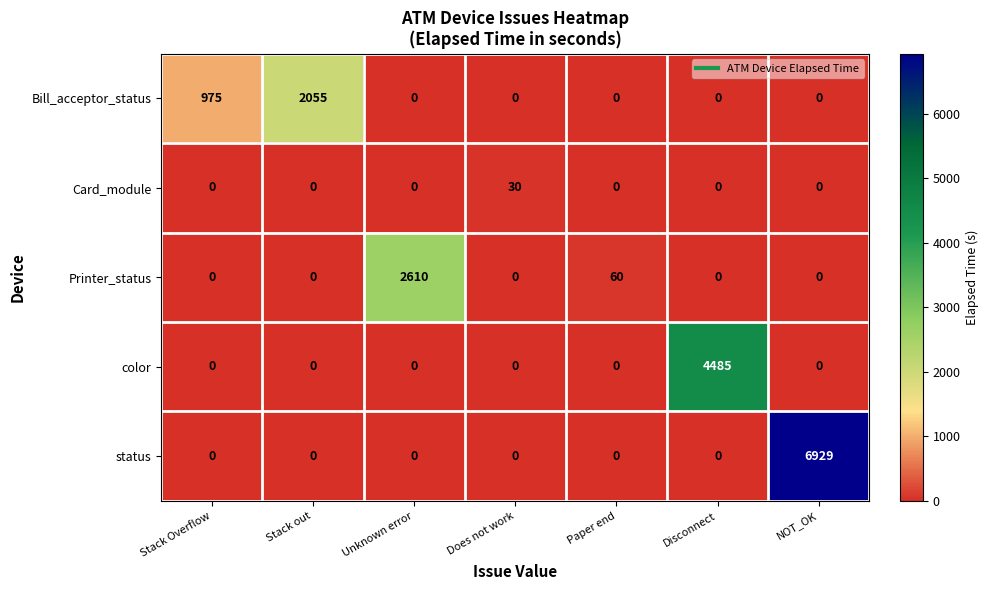

Is it true that Printer_status equals 0 at Disconnect?

True